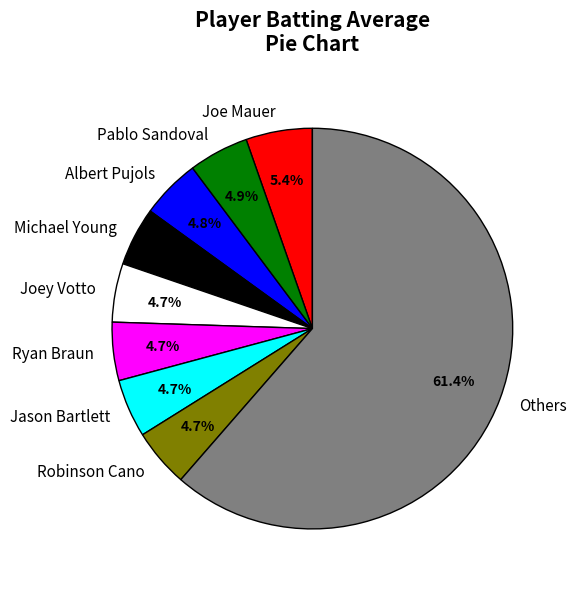

Does Others represent more than half of the total?

Yes